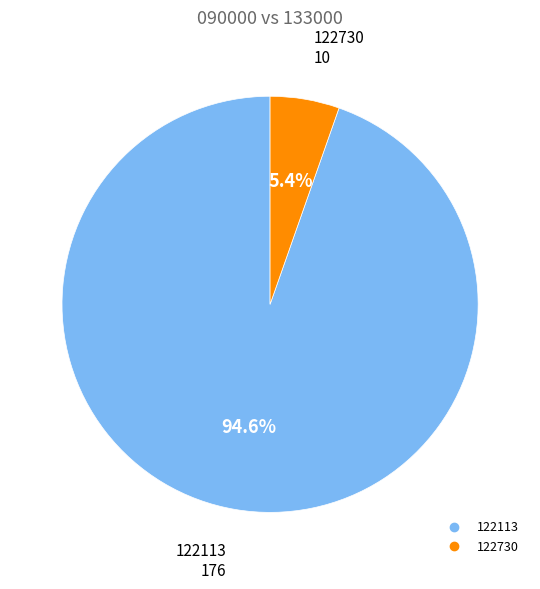

Is 122113 the majority of the pie?

Yes